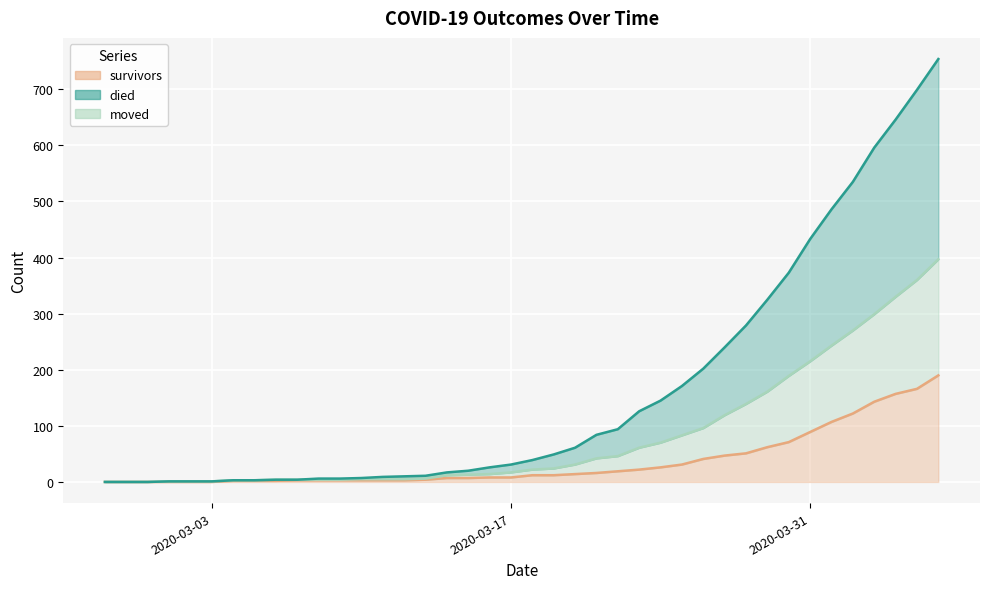

What is the difference between the maximum and second lowest values in the died series?

754